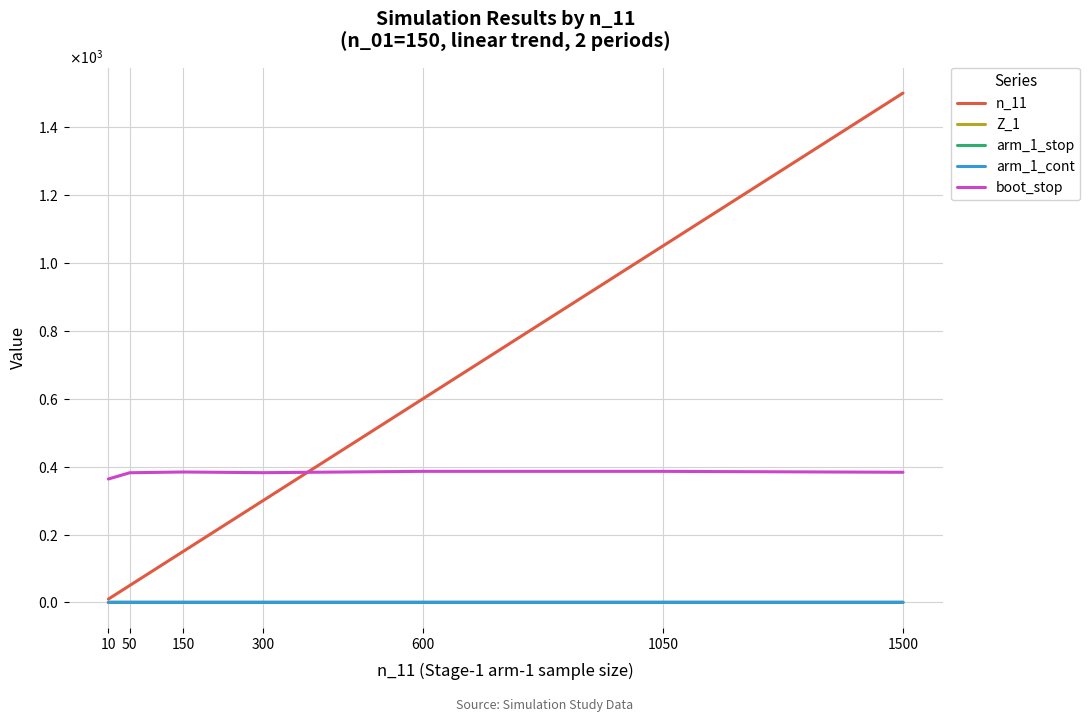

Reading left to right, extract all data points from this chart.

n_11: 10=10.0	50=50.0	150=150.0	300=300.0	600=600.0	1050=1050.0	1500=1500.0
Z_1: 10=-0.0	50=0.0	150=0.0	300=0.0	600=-0.0	1050=0.0	1500=0.0
arm_1_stop: 10=0.5	50=0.5	150=0.5	300=0.5	600=0.5	1050=0.5	1500=0.5
arm_1_cont: 10=0.5	50=0.5	150=0.5	300=0.5	600=0.5	1050=0.5	1500=0.5
boot_stop: 10=363.6	50=382.0	150=384.2	300=382.2	600=386.1	1050=386.1	1500=383.4